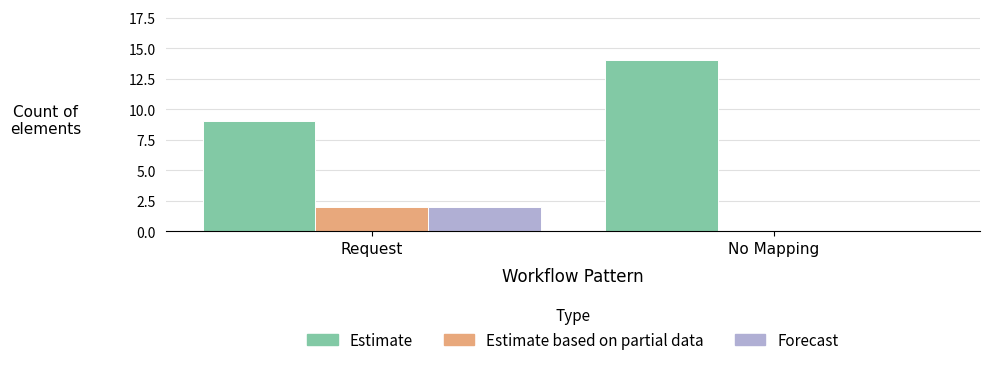

What is the total value across all series at Request?

13